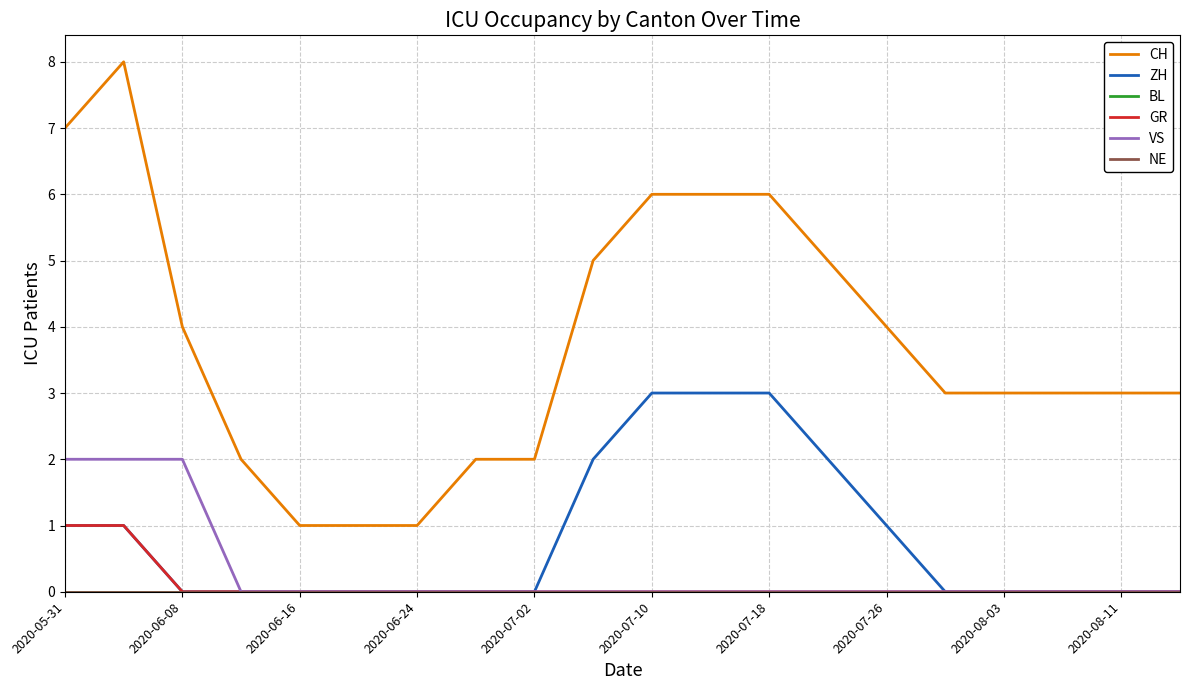

Does the chart have visible grid lines?

Yes